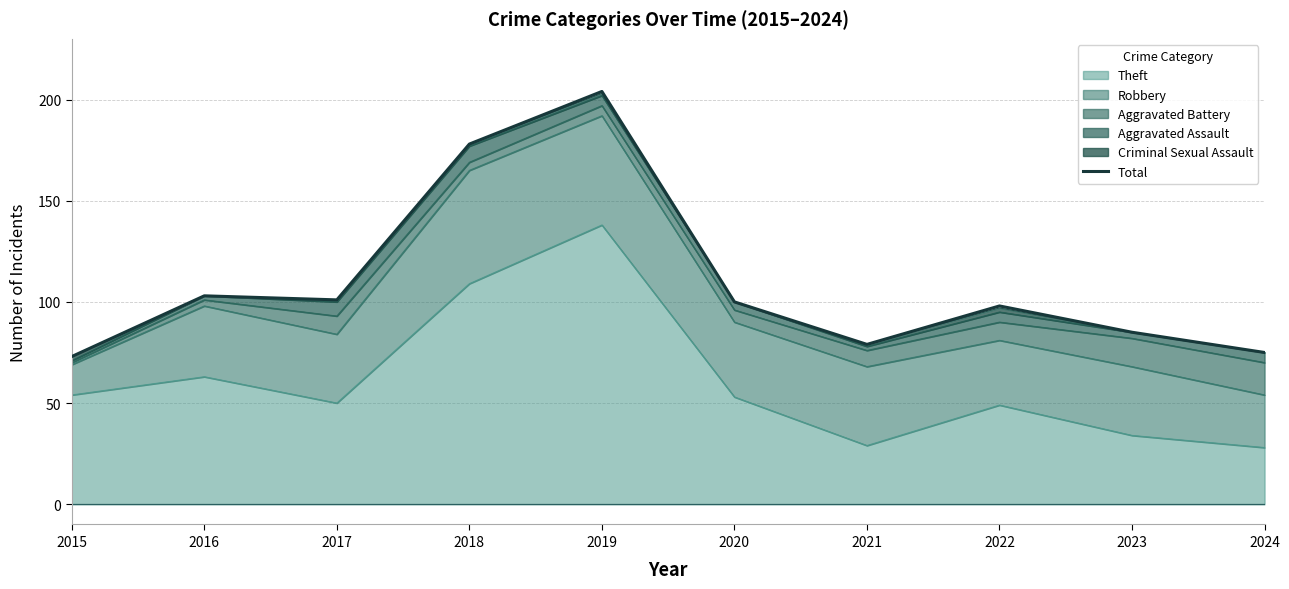

Rank the categories by value from highest to lowest.

2019, 2018, 2016, 2017, 2020, 2022, 2023, 2021, 2024, 2015